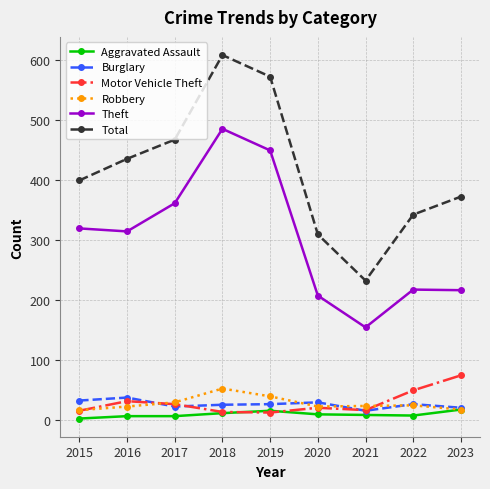

Which category has the highest value across all series?

2018